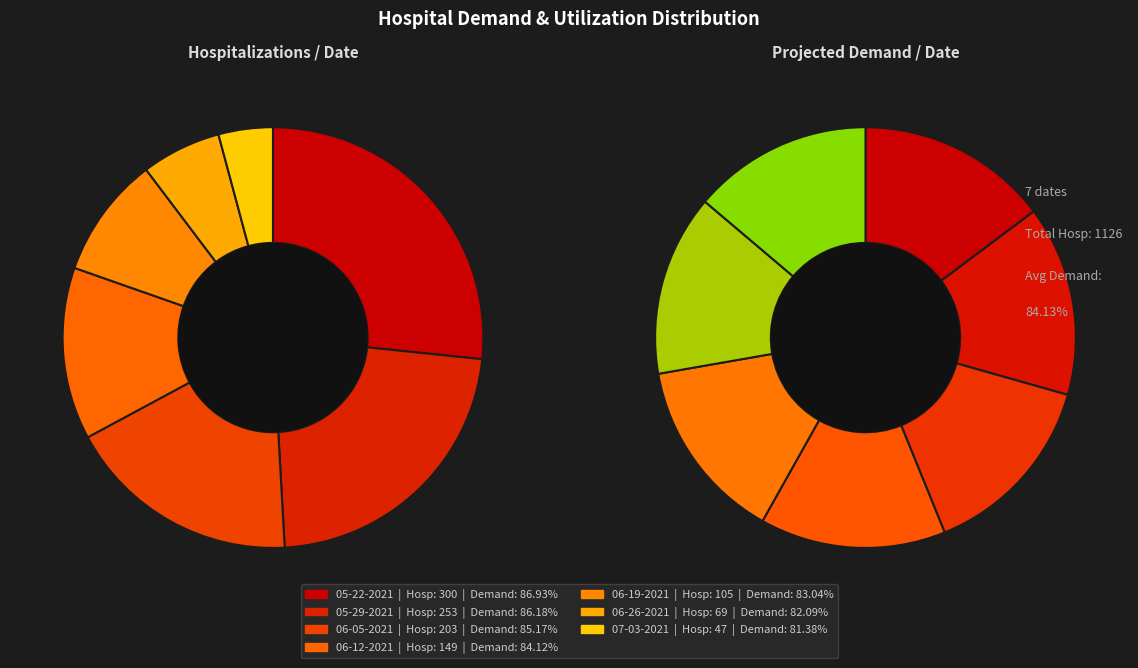

Is it true that 07-03-2021 is 4% of the pie?

True